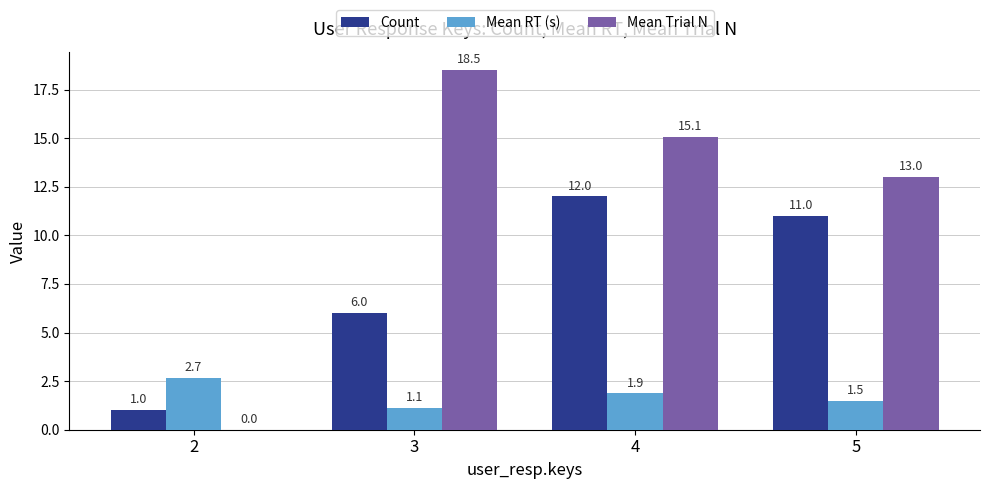

What is the total value across all series at 4?

29.0